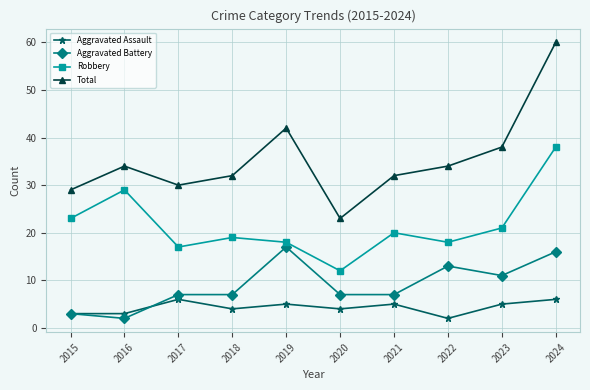

True or false: Total has a value of 50 at 2016.

False